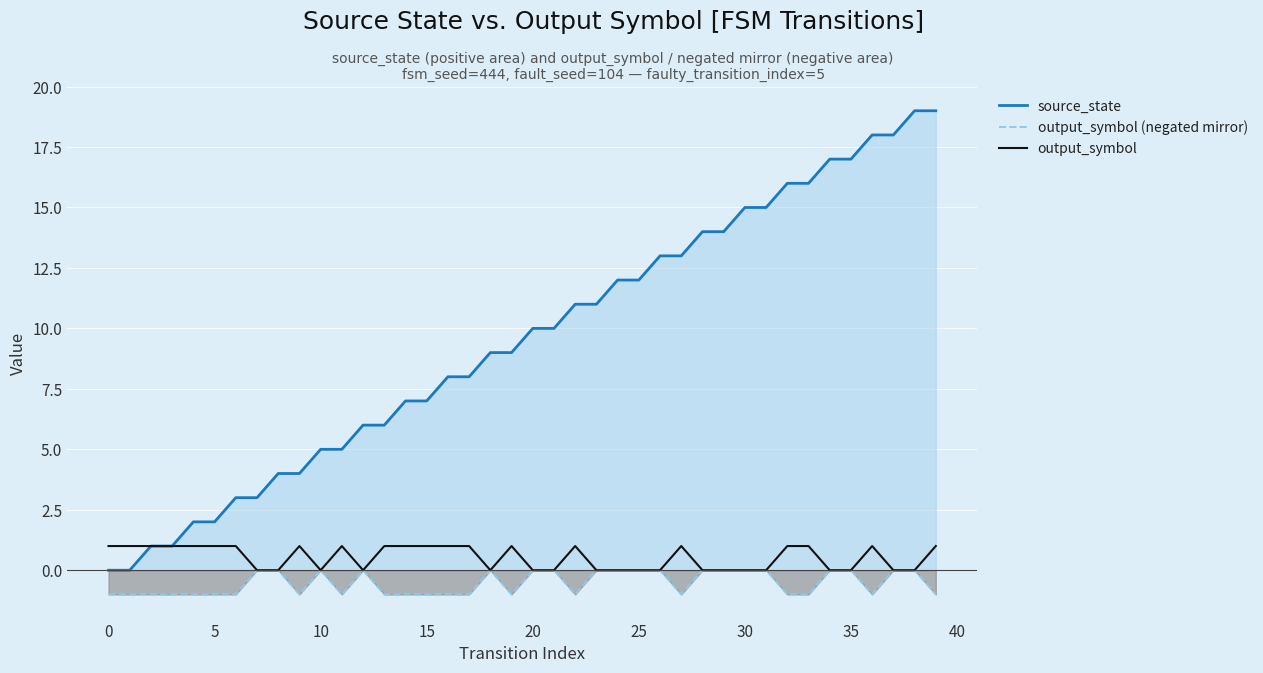

At how many categories does at least one series exceed 5?

28